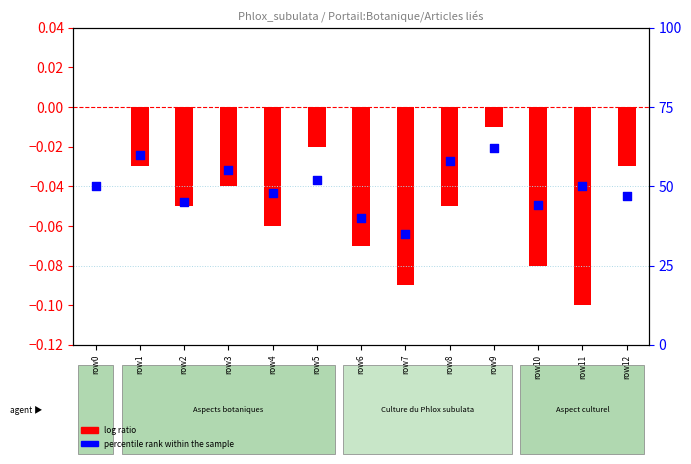

Which series has the largest Y range (max minus min)?

log ratio